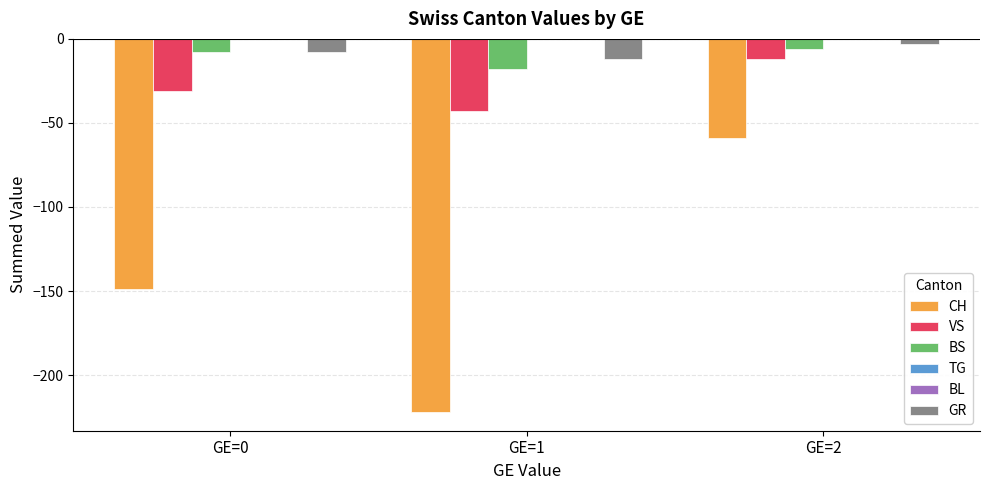

What are all the series names shown in the legend?

CH, VS, BS, TG, BL, GR